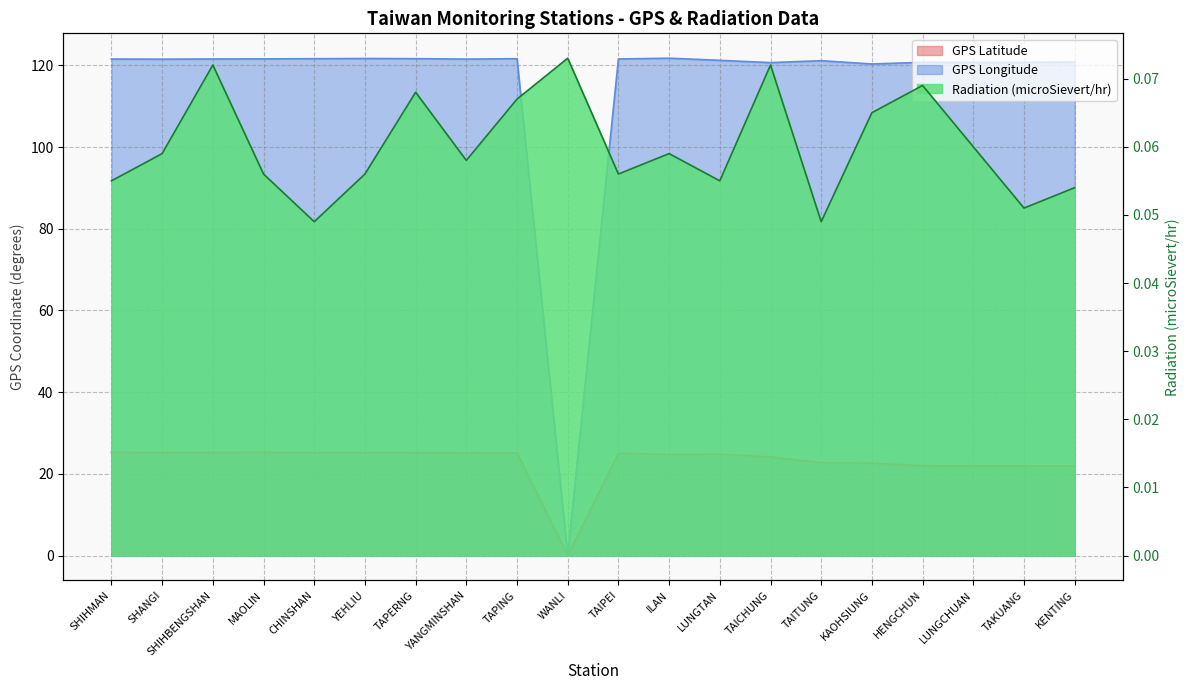

Is it true that GPS Longitude equals 206.6 at LUNGTAN?

False